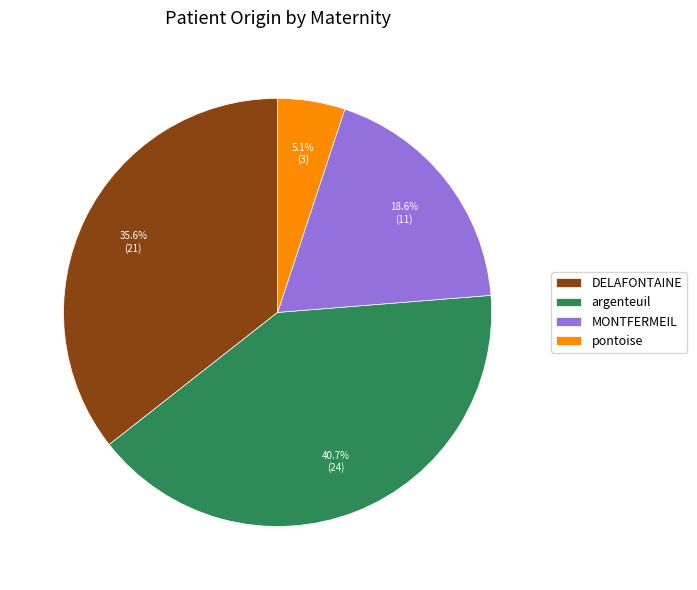

Rank the categories by value from highest to lowest.

argenteuil, DELAFONTAINE, MONTFERMEIL, pontoise